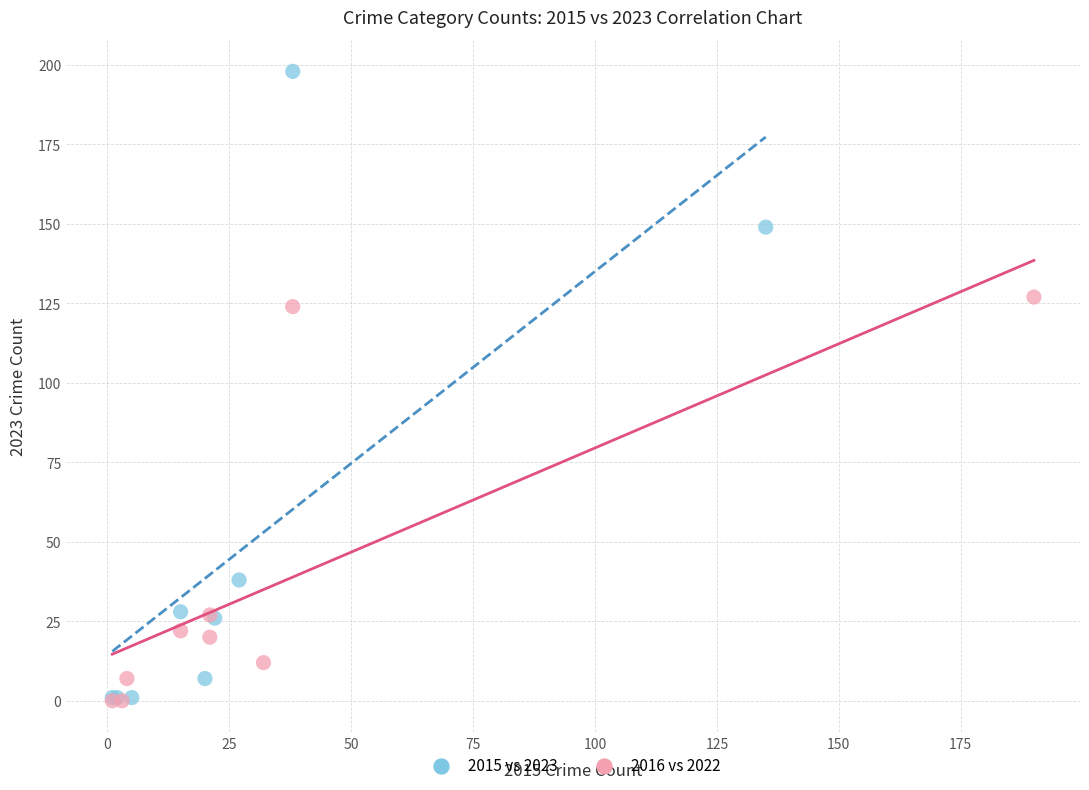

Which series reaches the maximum Y coordinate?

2015 vs 2023